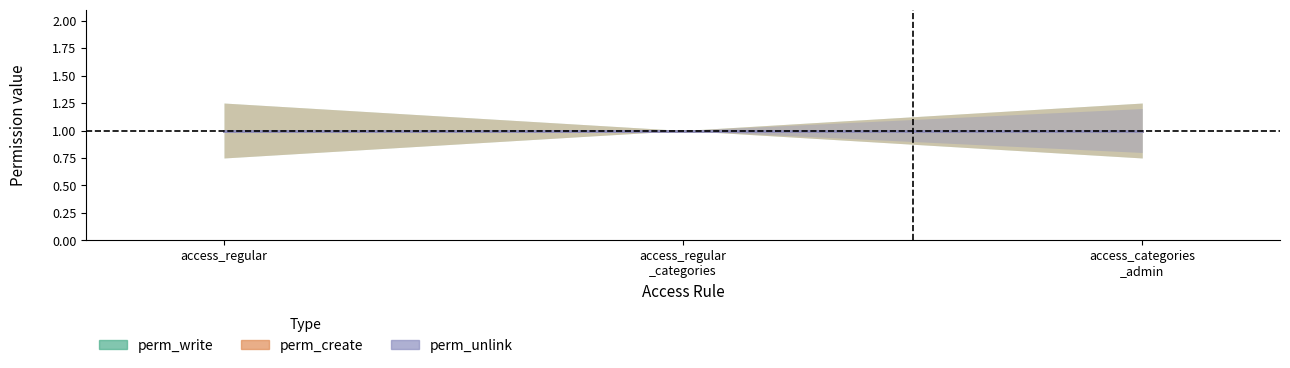

Is the value of perm_unlink at access_attendance_categories_admin greater than the value of perm_create at access_attendance_regular?

No